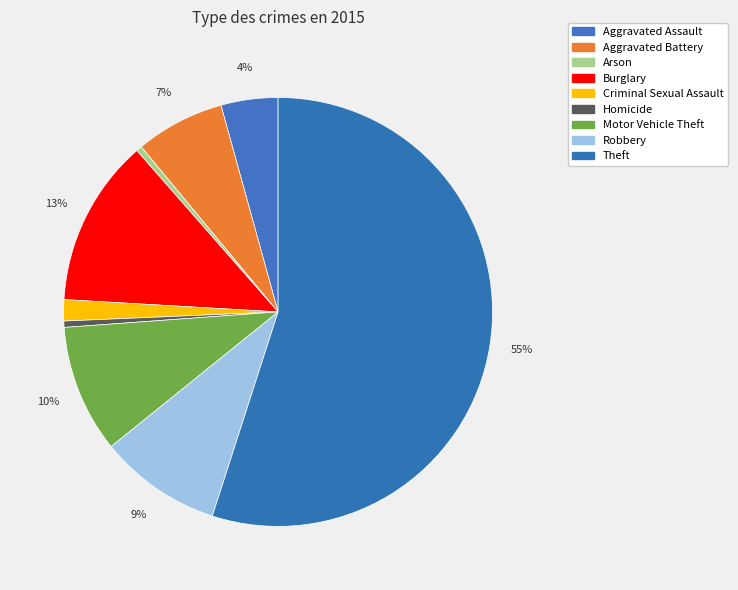

How many slices are in this pie chart?

9